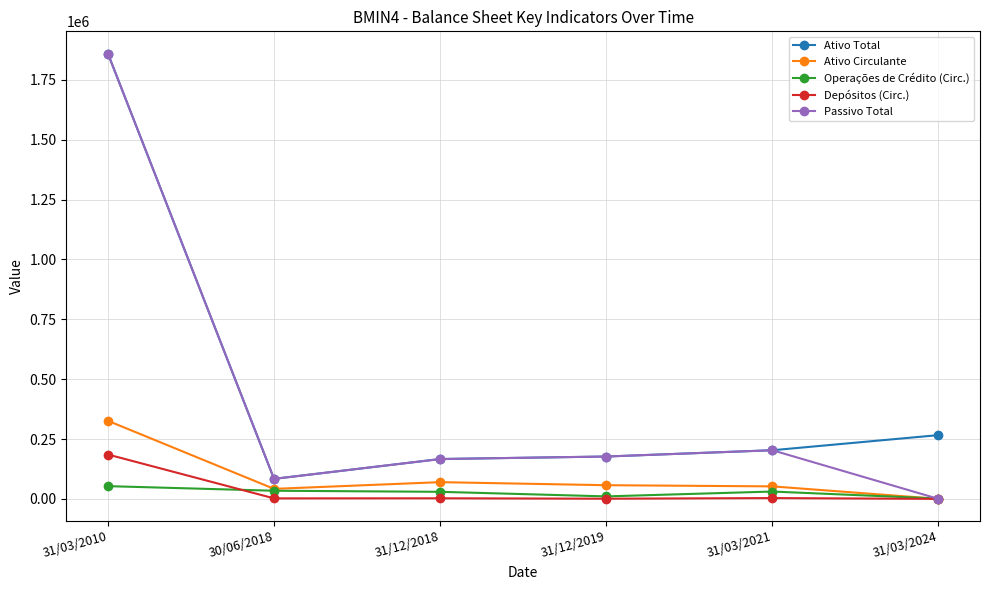

Is it true that Ativo Total equals 1859634.0 at 31/03/2010?

True